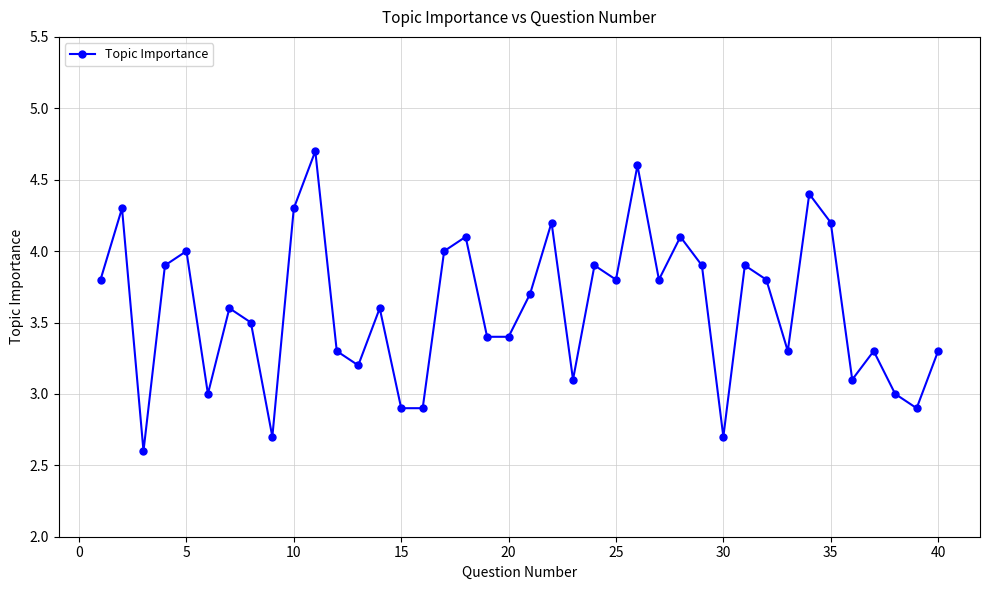

How many interior local peaks (higher than both neighbors) does the data have?

13